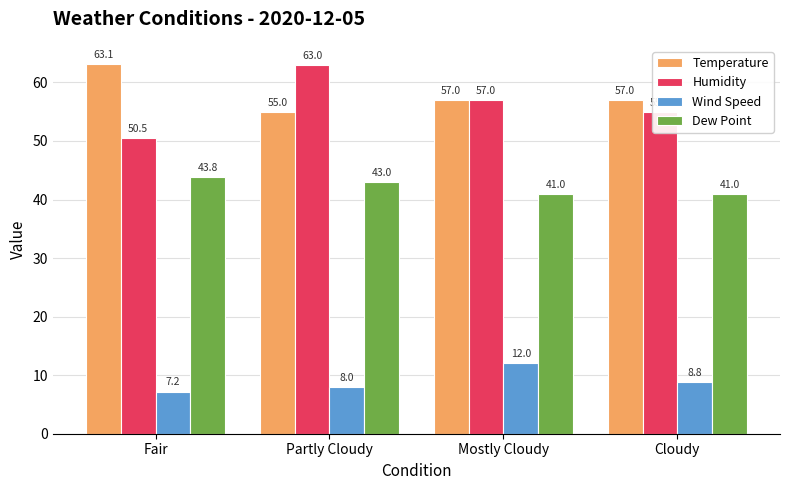

Reading left to right, list all the values displayed in this chart.

Temperature: Fair=63.1	Partly Cloudy=55.0	Mostly Cloudy=57.0	Cloudy=57.0
Humidity: Fair=50.5	Partly Cloudy=63.0	Mostly Cloudy=57.0	Cloudy=55.0
Wind Speed: Fair=7.2	Partly Cloudy=8.0	Mostly Cloudy=12.0	Cloudy=8.8
Dew Point: Fair=43.8	Partly Cloudy=43.0	Mostly Cloudy=41.0	Cloudy=41.0